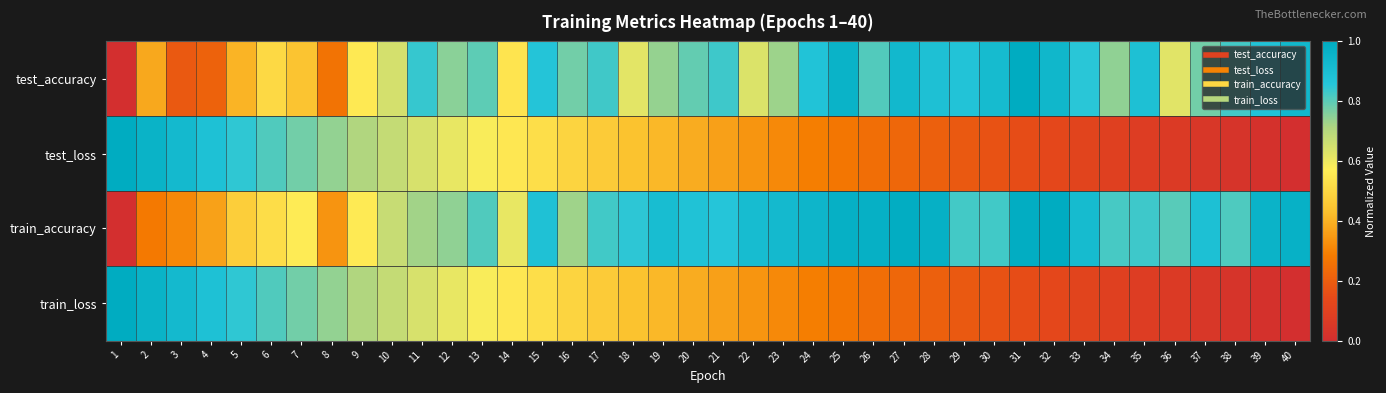

Reading right to left, what are all the values shown in this chart?

test_accuracy: 40=0.9	39=0.9	38=0.8	37=0.8	36=0.6	35=0.9	34=0.7	33=0.9	32=0.9	31=1.0	30=0.9	29=0.9	28=0.9	27=0.9	26=0.8	25=1.0	24=0.9	23=0.7	22=0.6	21=0.8	20=0.8	19=0.7	18=0.6	17=0.8	16=0.8	15=0.9	14=0.5	13=0.8	12=0.8	11=0.8	10=0.6	9=0.6	8=0.3	7=0.4	6=0.5	5=0.4	4=0.2	3=0.2	2=0.4	1=0.0
test_loss: 40=0.0	39=0.0	38=0.0	37=0.0	36=0.1	35=0.1	34=0.1	33=0.1	32=0.1	31=0.1	30=0.2	29=0.2	28=0.2	27=0.2	26=0.2	25=0.3	24=0.3	23=0.3	22=0.3	21=0.4	20=0.4	19=0.4	18=0.4	17=0.5	16=0.5	15=0.5	14=0.6	13=0.6	12=0.6	11=0.6	10=0.7	9=0.7	8=0.7	7=0.8	6=0.8	5=0.8	4=0.9	3=0.9	2=1.0	1=1.0
train_accuracy: 40=1.0	39=1.0	38=0.8	37=0.9	36=0.8	35=0.8	34=0.8	33=0.9	32=1.0	31=1.0	30=0.8	29=0.8	28=1.0	27=1.0	26=1.0	25=1.0	24=0.9	23=0.9	22=0.9	21=0.9	20=0.9	19=0.9	18=0.8	17=0.8	16=0.7	15=0.9	14=0.6	13=0.8	12=0.7	11=0.7	10=0.7	9=0.6	8=0.3	7=0.6	6=0.5	5=0.5	4=0.4	3=0.3	2=0.3	1=0.0
train_loss: 40=0.0	39=0.0	38=0.0	37=0.0	36=0.1	35=0.1	34=0.1	33=0.1	32=0.1	31=0.1	30=0.2	29=0.2	28=0.2	27=0.2	26=0.2	25=0.3	24=0.3	23=0.3	22=0.3	21=0.4	20=0.4	19=0.4	18=0.4	17=0.5	16=0.5	15=0.5	14=0.6	13=0.6	12=0.6	11=0.6	10=0.7	9=0.7	8=0.7	7=0.8	6=0.8	5=0.8	4=0.9	3=0.9	2=1.0	1=1.0